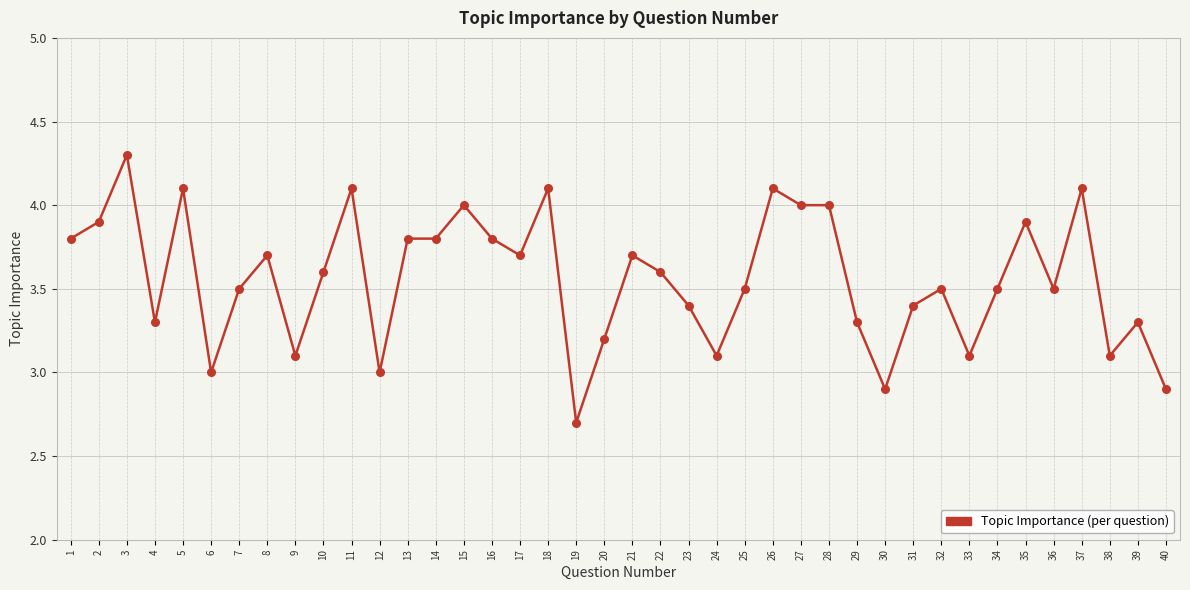

Between 39 and 19, which is larger?

39